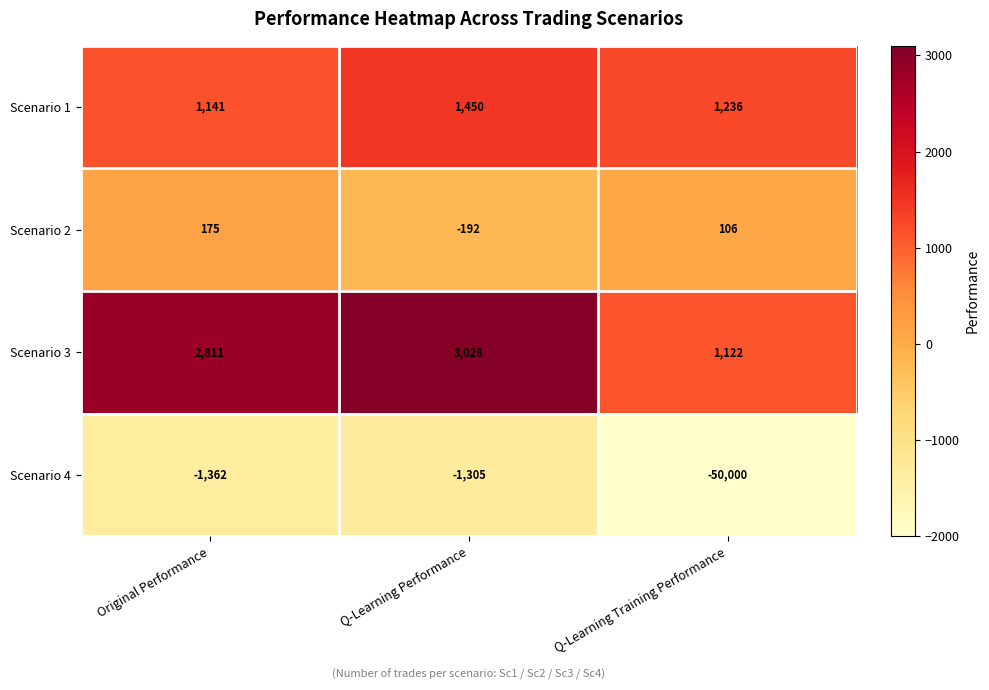

At which label does Scenario 3 reach its peak?

Q-Learning Performance